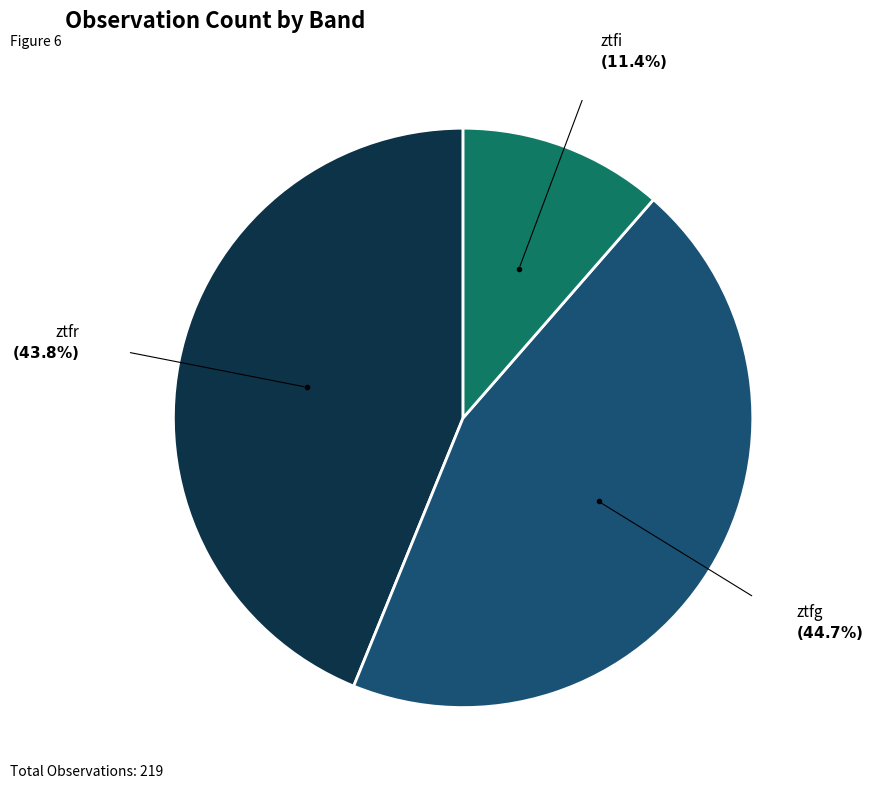

Is there a majority slice in this chart?

No